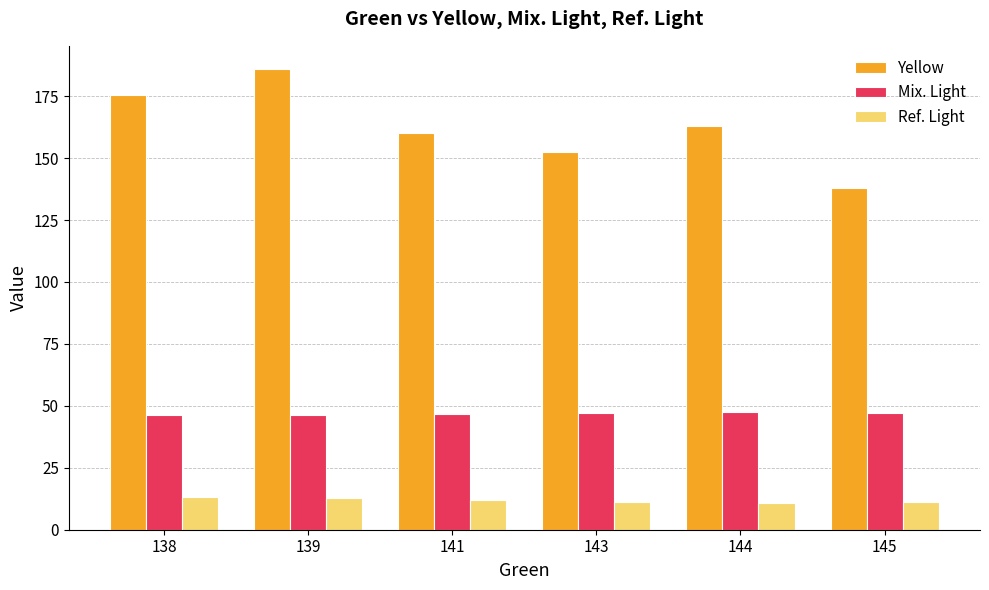

Does the chart contain stacked bars?

No